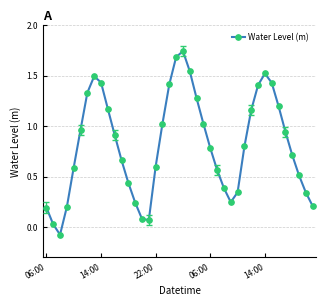

How many points are higher than both their immediate neighbors (excluding endpoints)?

3